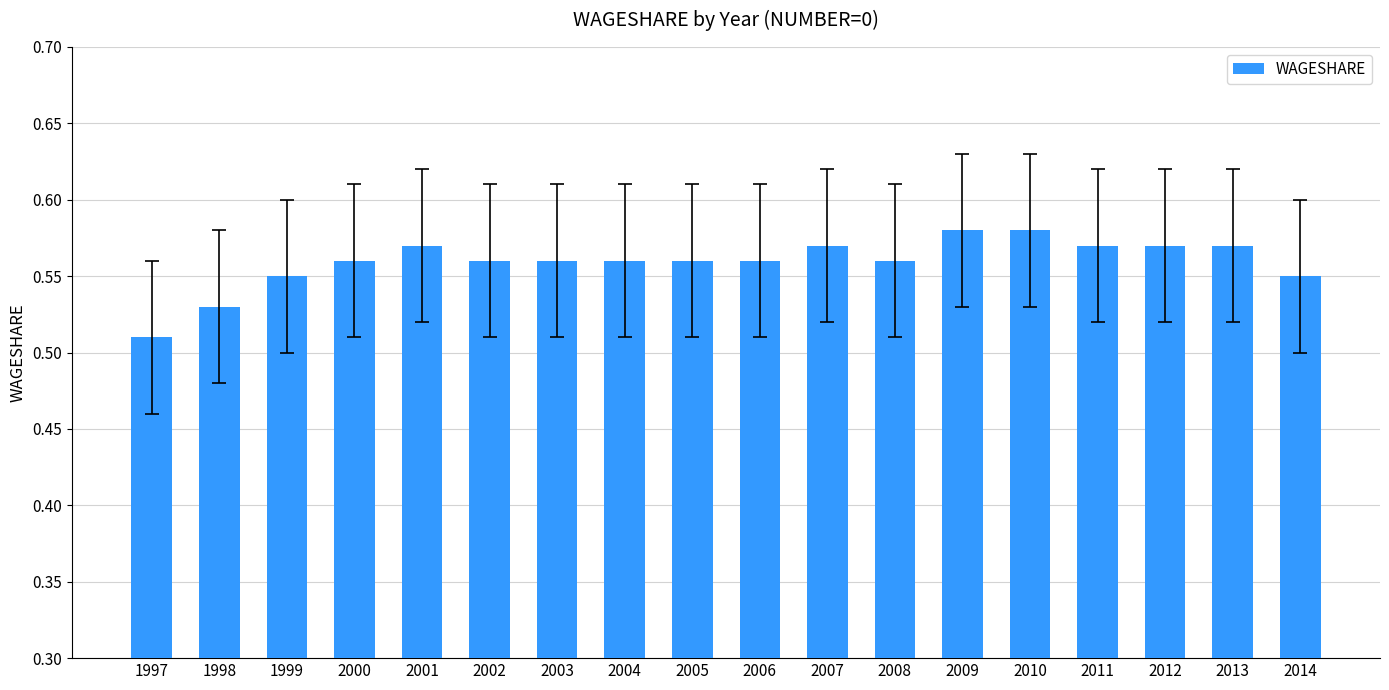

The value at 2000 is 0.2. True or false?

False